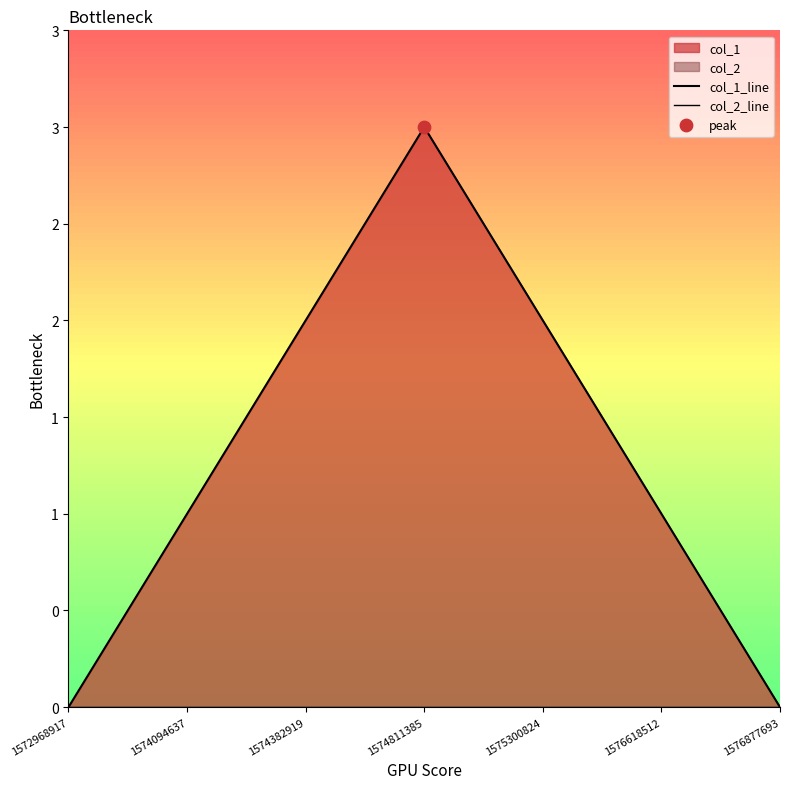

Which series contains the highest Y value?

col_1_line